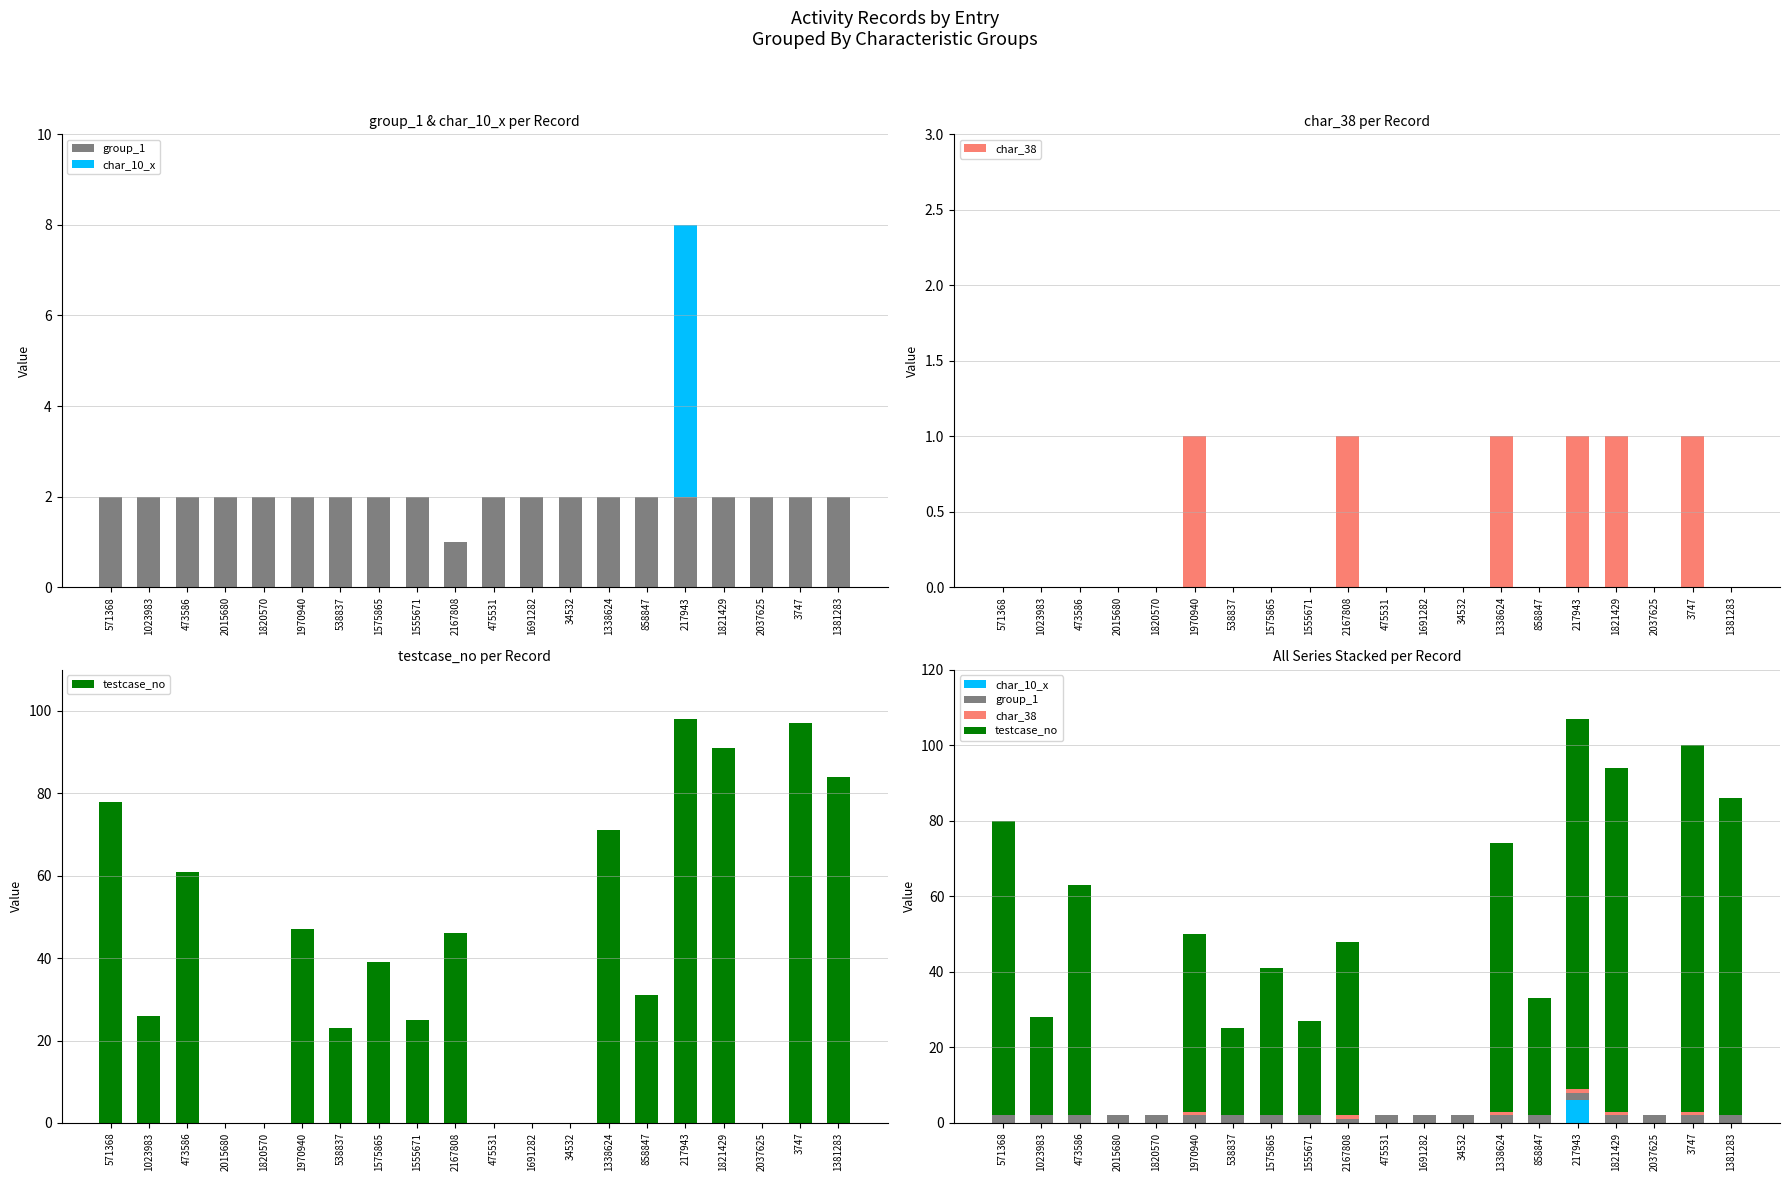

Is it true that testcase_no equals 78 at 571368?

True